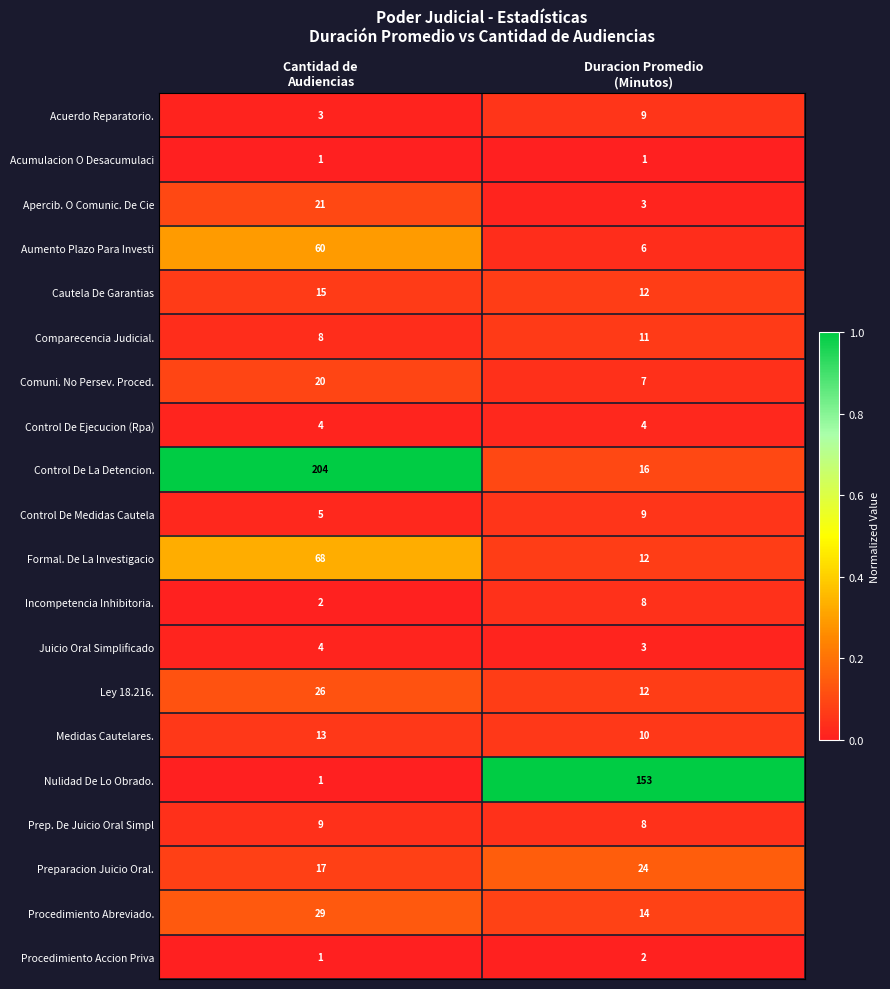

What is the sum of all Acuerdo Reparatorio. values?

12